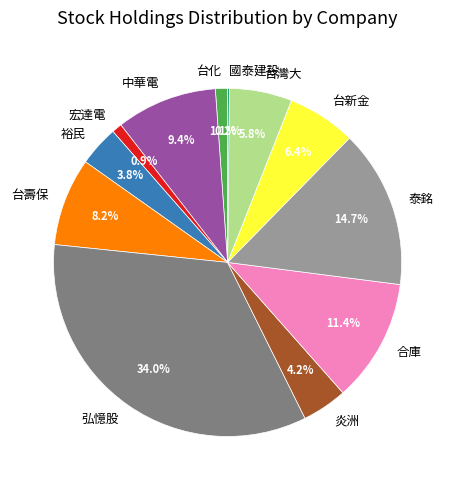

To the nearest percent, what is the average slice percentage?

8%